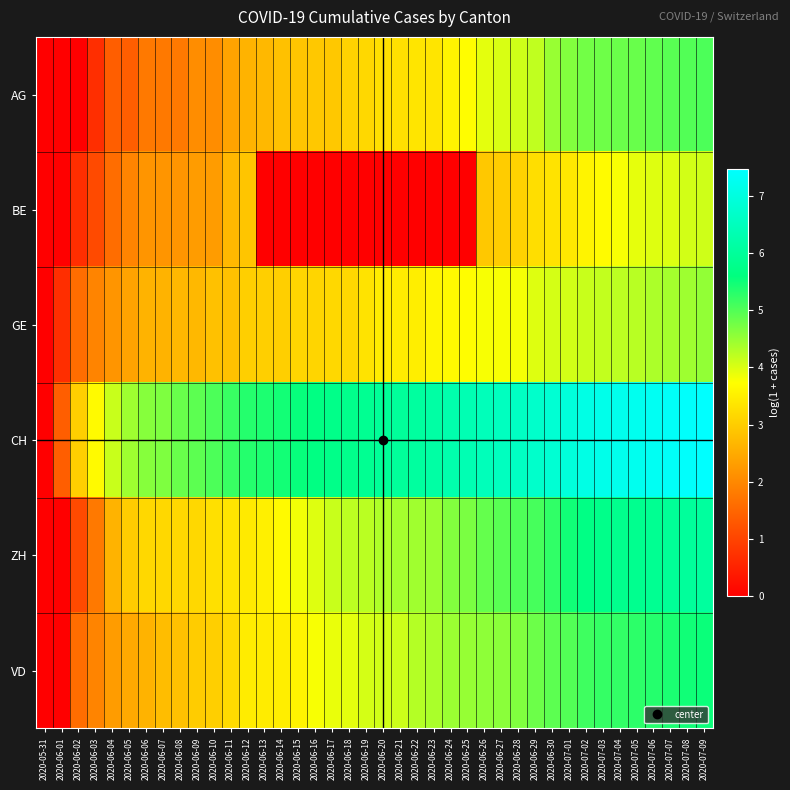

At how many categories does at least one series exceed 2?

38